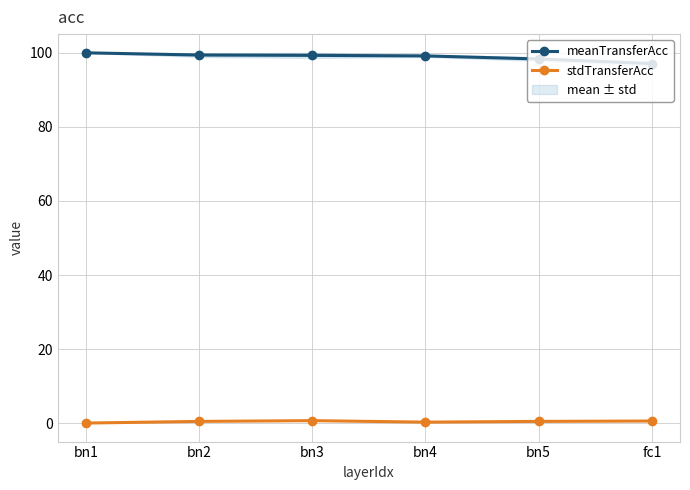

True or false: meanTransferAcc and stdTransferAcc cross at least once.

False